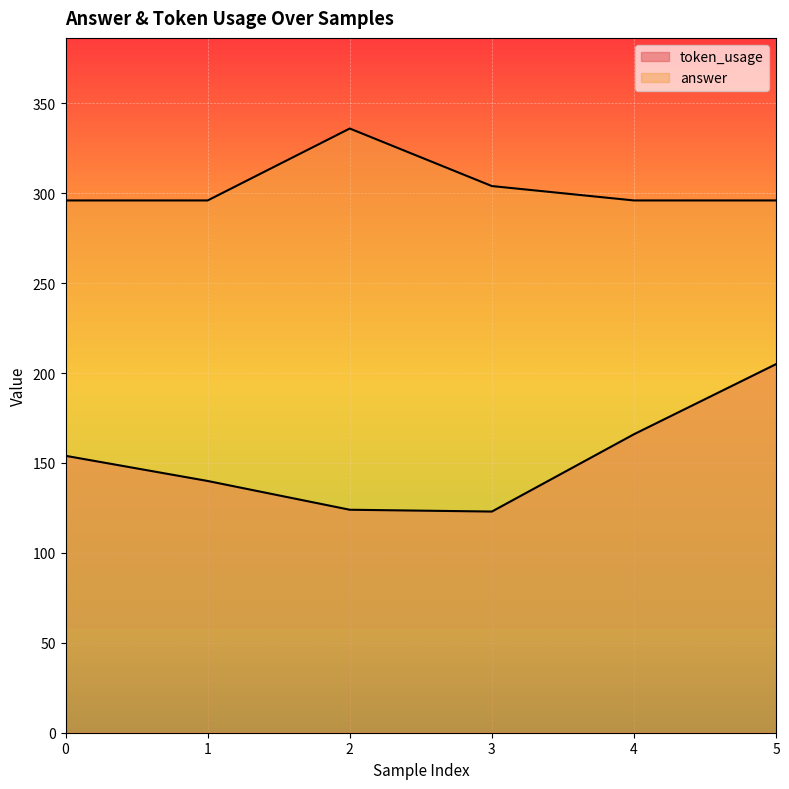

True or false: answer and token_usage intersect in this chart.

False